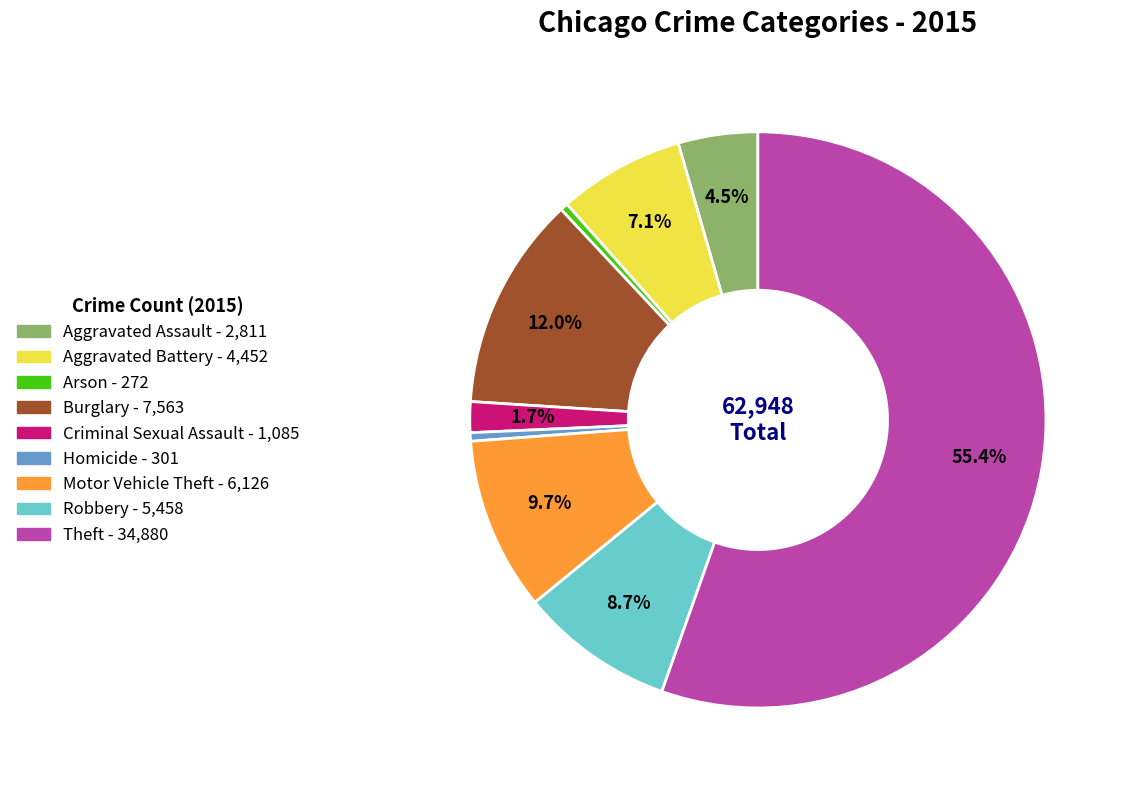

What is the largest slice in the pie chart?

Theft